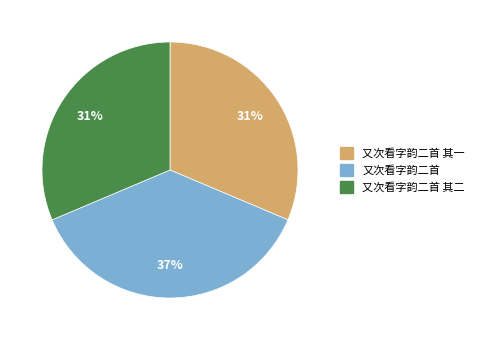

The 又次看字韵二首 slice represents 26% of the pie. True or false?

False